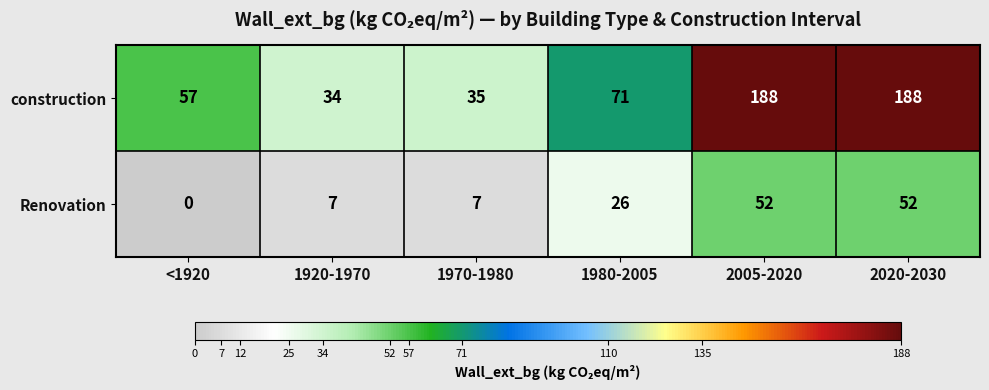

Reading right to left, list all the values displayed in this chart.

construction: 188	188	71	35	34	57
Renovation: 52	52	26	7	7	0